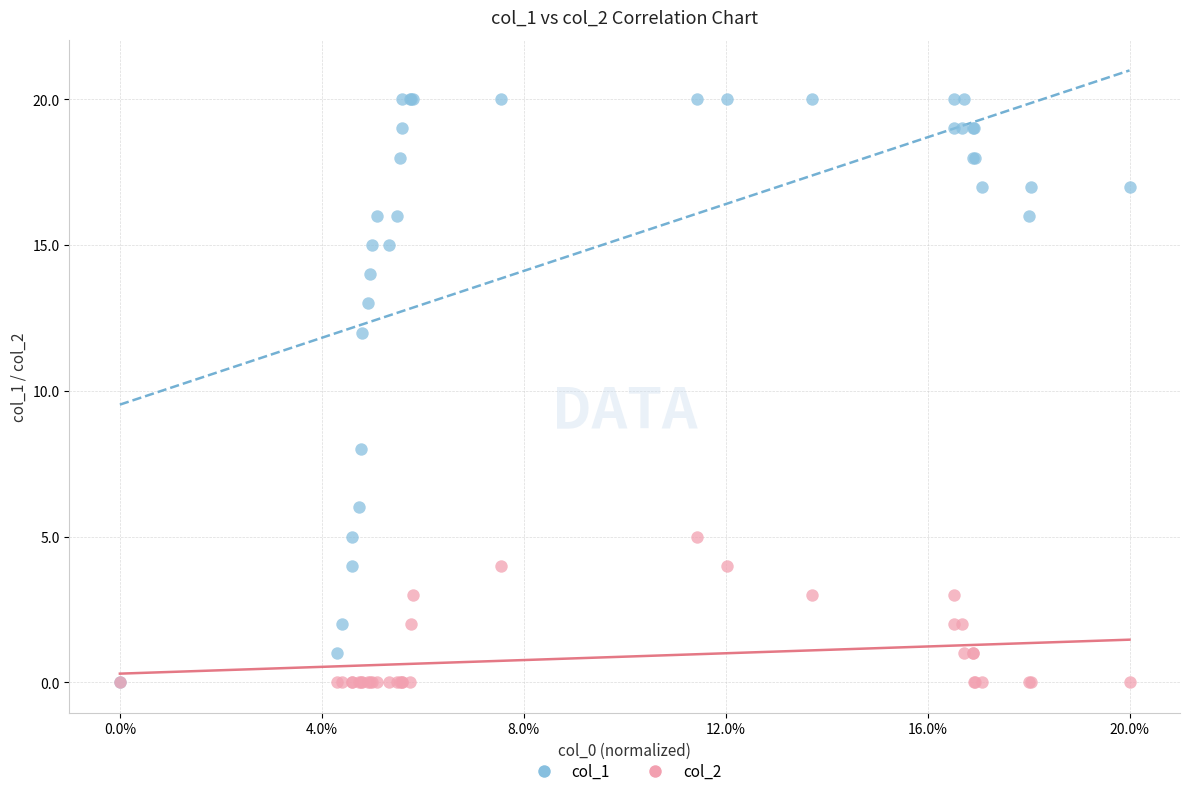

Which series has the largest Y range (max minus min)?

col_1